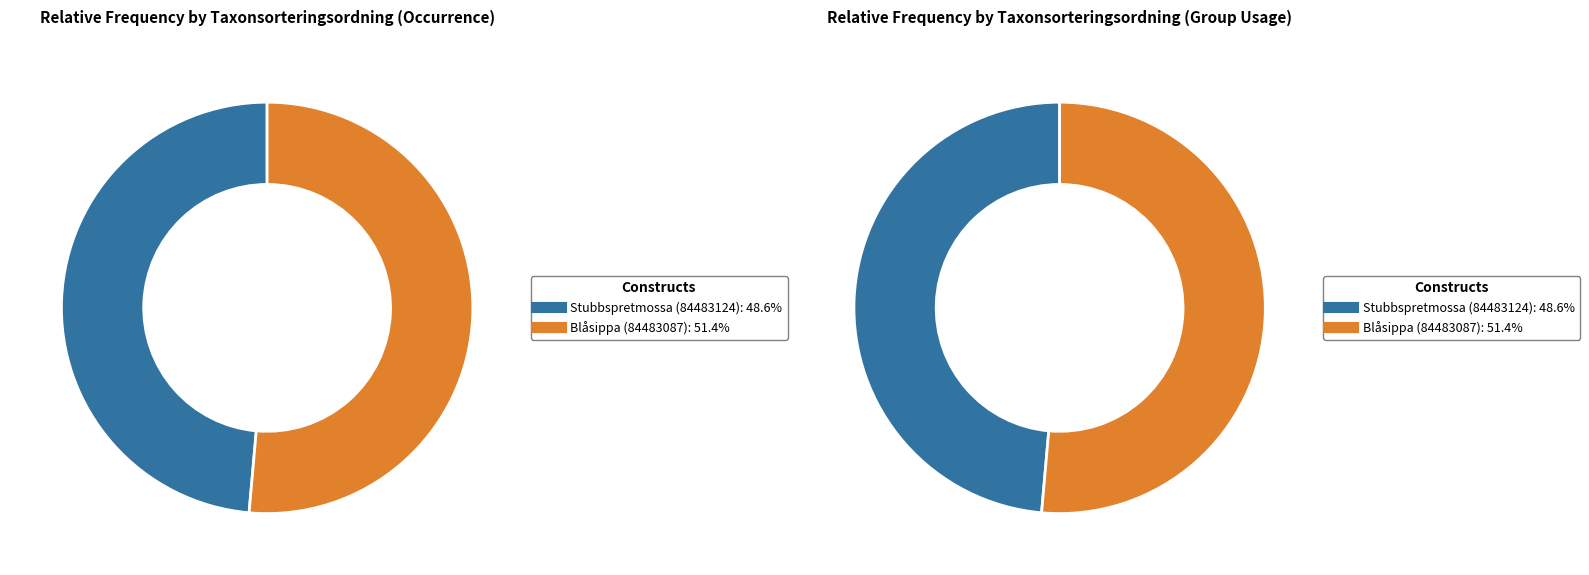

How much of the chart is everything except Stubbspretmossa (84483124)?

51.4%